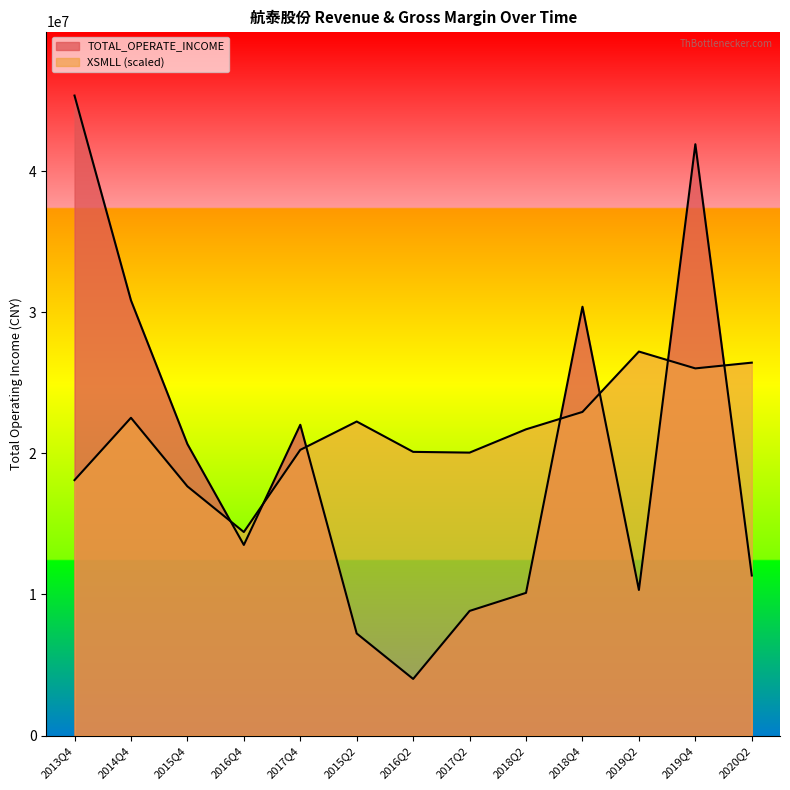

Is the value of TOTAL_OPERATE_INCOME at 2017Q4 greater than the value of XSMLL at 2016Q4?

Yes